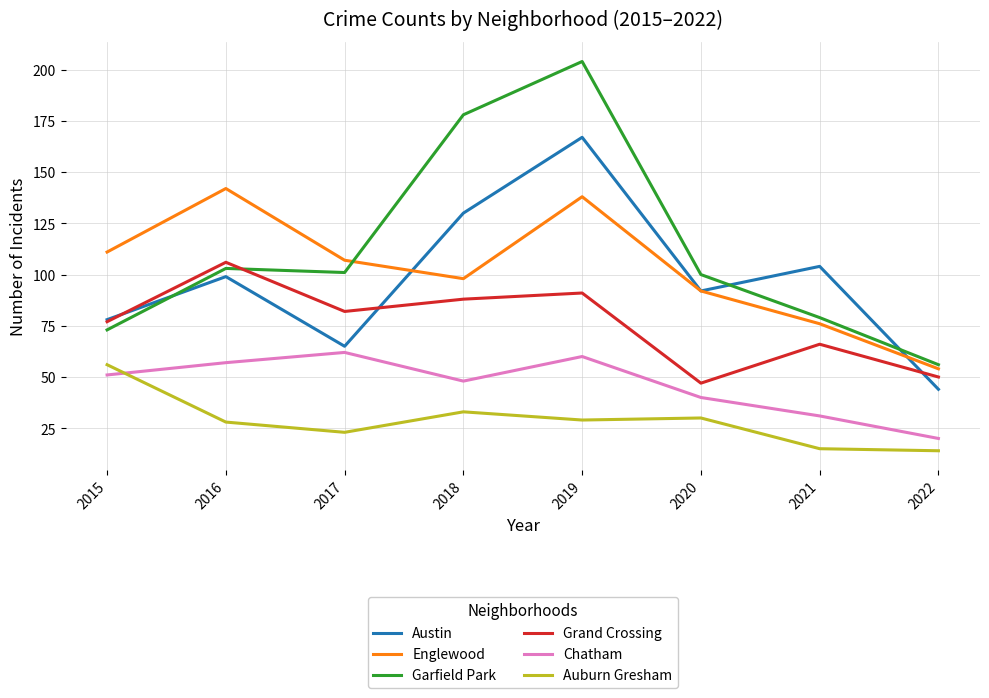

At which category is the sum across all series the highest?

2019